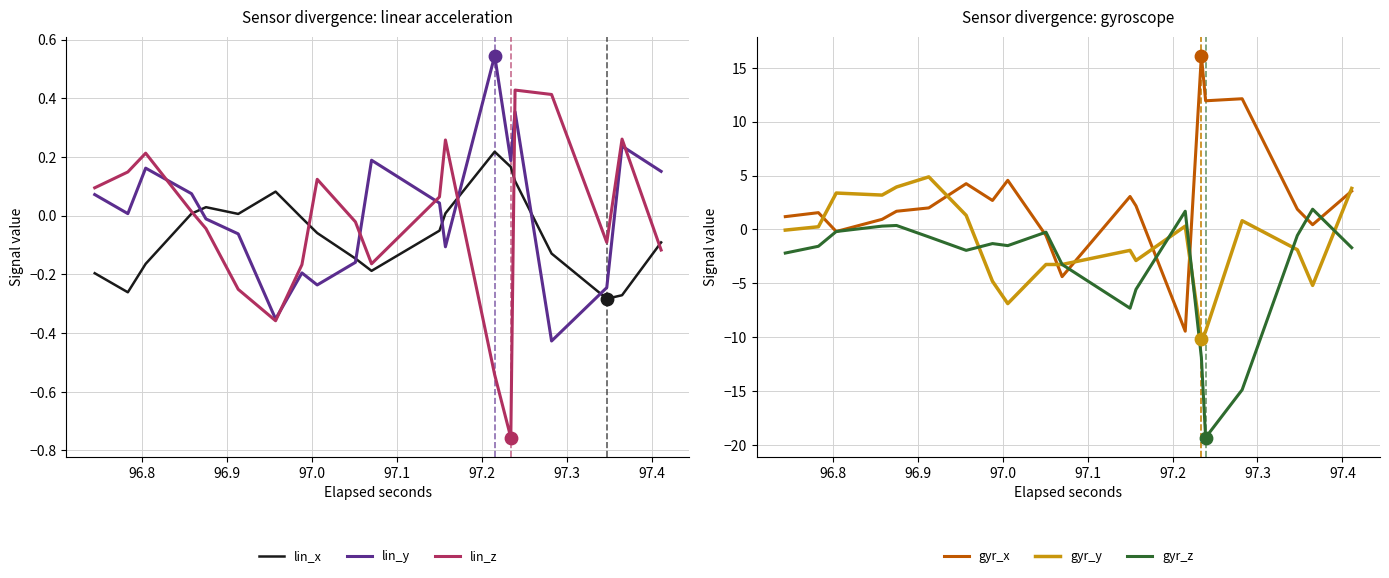

Which series contains the highest Y value?

gyr_x